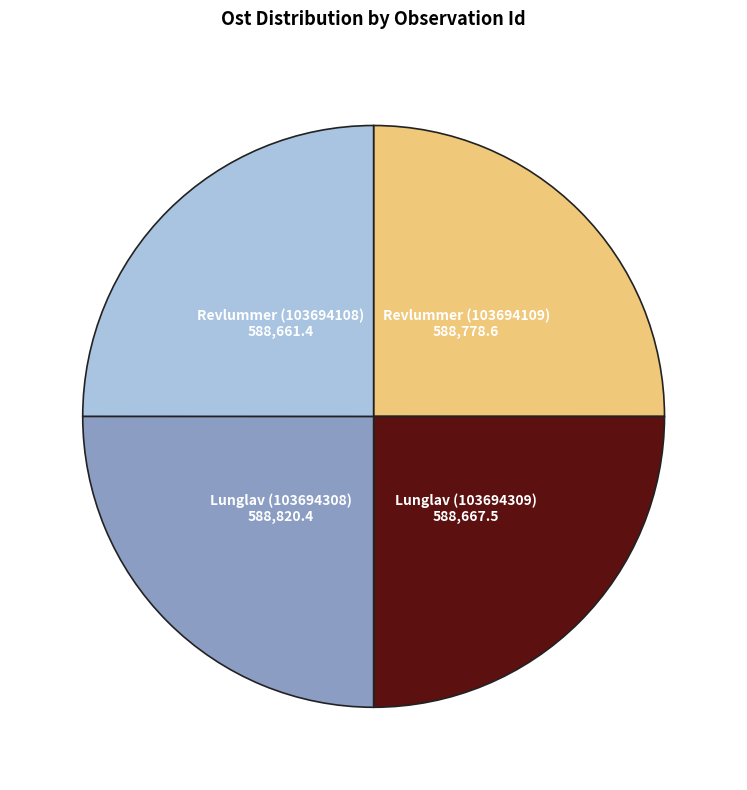

True or false: Revlummer (103694108) accounts for 35% of the total.

False